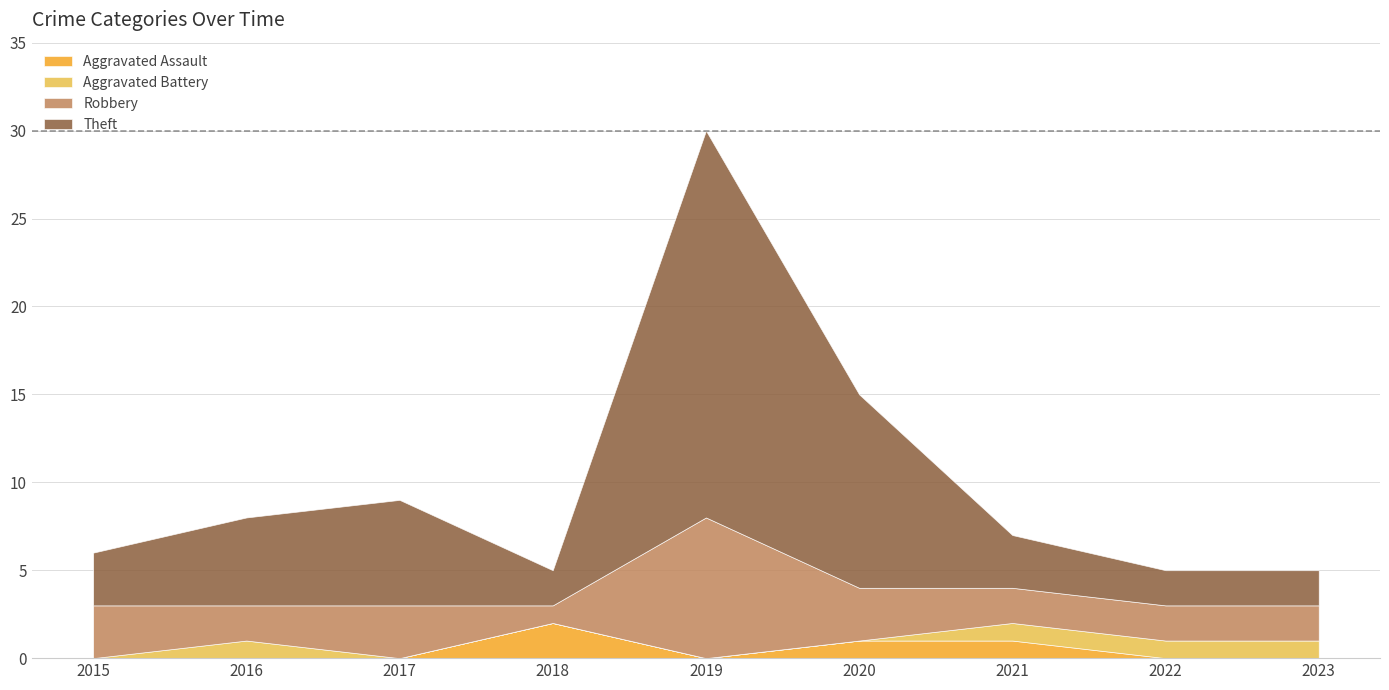

What is the spread (max minus min) of values at 2018?

2